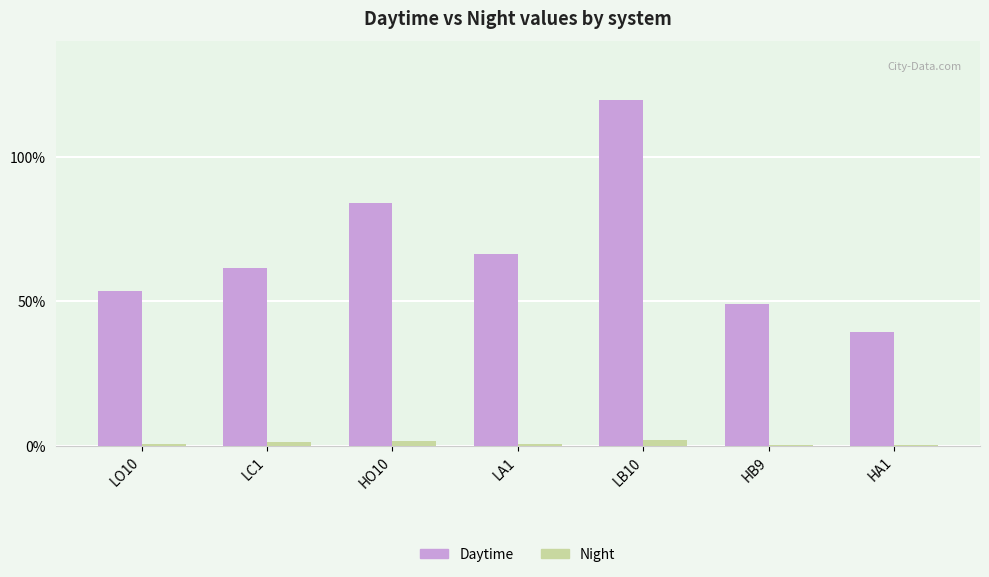

True or false: Daytime has a value of 82.0 at LC1.

False